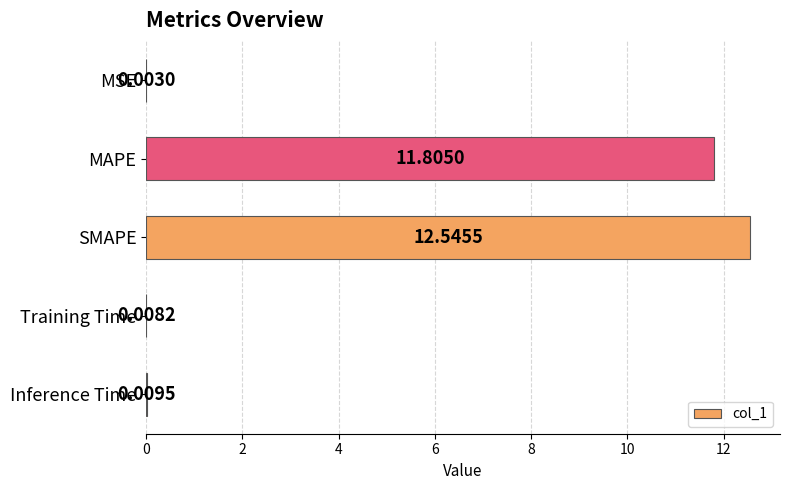

Which label corresponds to the largest value in the chart?

SMAPE